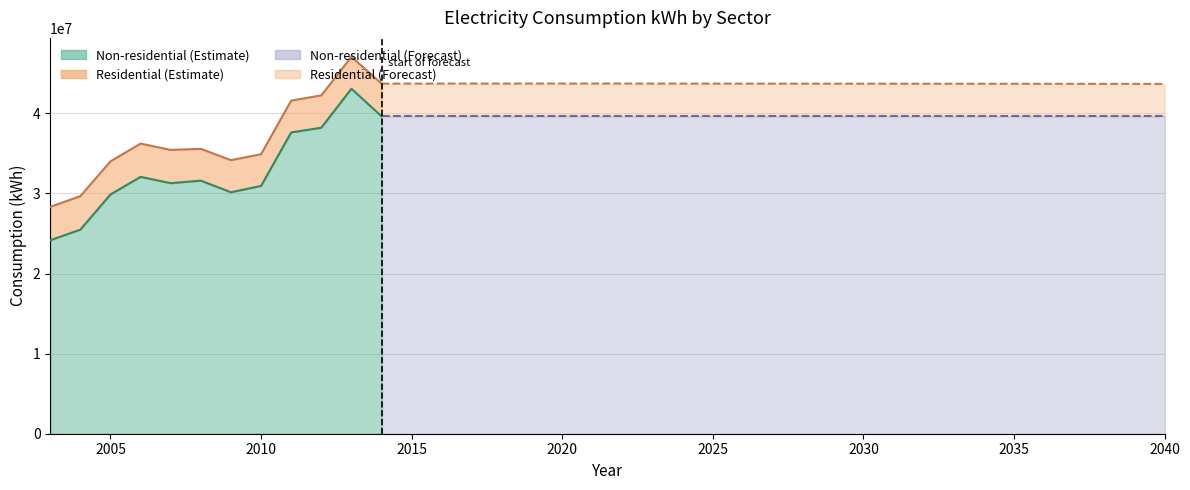

What is the minimum value shown in the chart?

3963769